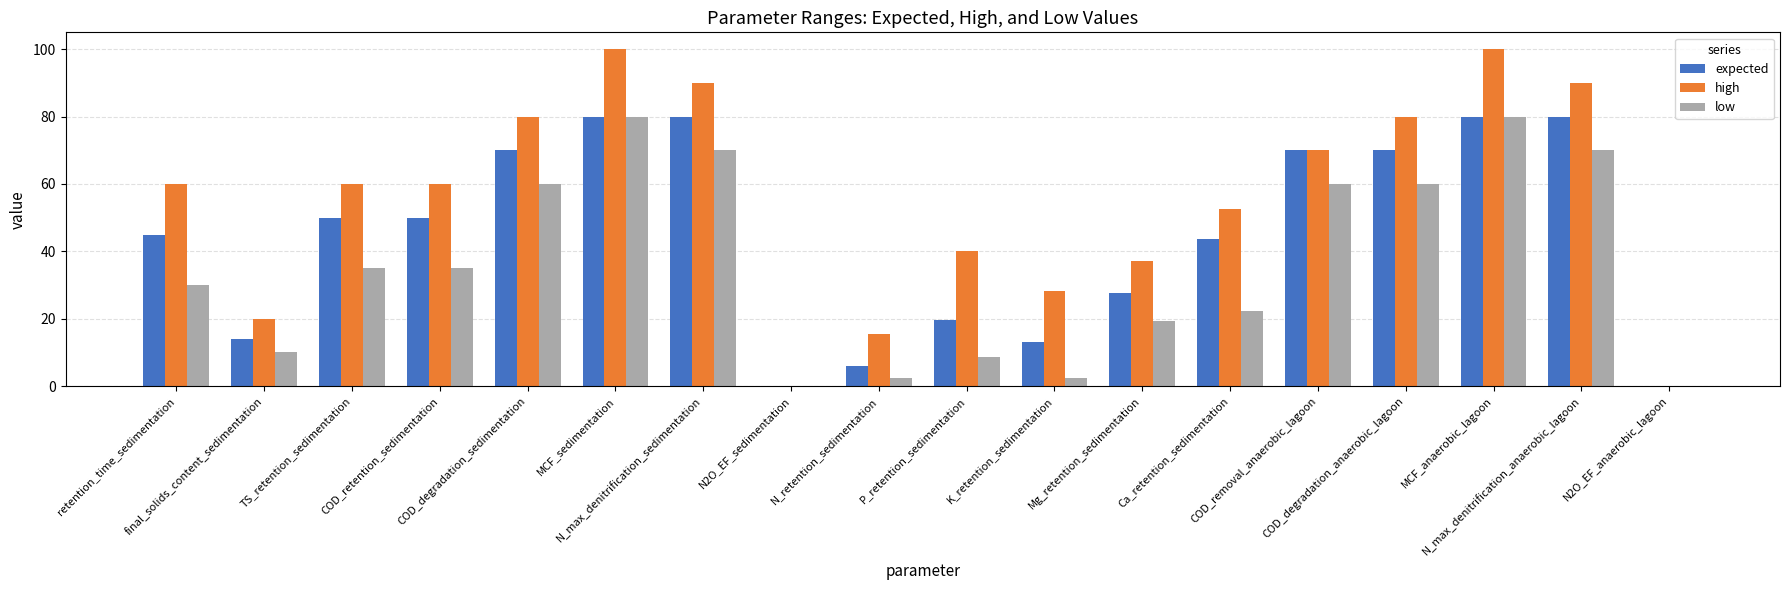

Reading left to right, extract all data points from this chart.

expected: retention_time_sedimentation=45.0	final_solids_content_sedimentation=14.0	TS_retention_sedimentation=50.0	COD_retention_sedimentation=50.0	COD_degradation_sedimentation=70.0	MCF_sedimentation=80.0	N_max_denitrification_sedimentation=80.0	N2O_EF_sedimentation=0.0	N_retention_sedimentation=6.0	P_retention_sedimentation=19.5	K_retention_sedimentation=13.0	Mg_retention_sedimentation=27.8	Ca_retention_sedimentation=43.6	COD_removal_anaerobic_lagoon=70.0	COD_degradation_anaerobic_lagoon=70.0	MCF_anaerobic_lagoon=80.0	N_max_denitrification_anaerobic_lagoon=80.0	N2O_EF_anaerobic_lagoon=0.0
high: retention_time_sedimentation=60.0	final_solids_content_sedimentation=20.0	TS_retention_sedimentation=60.0	COD_retention_sedimentation=60.0	COD_degradation_sedimentation=80.0	MCF_sedimentation=100.0	N_max_denitrification_sedimentation=90.0	N2O_EF_sedimentation=0.1	N_retention_sedimentation=15.6	P_retention_sedimentation=40.2	K_retention_sedimentation=28.2	Mg_retention_sedimentation=37.1	Ca_retention_sedimentation=52.7	COD_removal_anaerobic_lagoon=70.0	COD_degradation_anaerobic_lagoon=80.0	MCF_anaerobic_lagoon=100.0	N_max_denitrification_anaerobic_lagoon=90.0	N2O_EF_anaerobic_lagoon=0.1
low: retention_time_sedimentation=30.0	final_solids_content_sedimentation=10.0	TS_retention_sedimentation=35.0	COD_retention_sedimentation=35.0	COD_degradation_sedimentation=60.0	MCF_sedimentation=80.0	N_max_denitrification_sedimentation=70.0	N2O_EF_sedimentation=0.0	N_retention_sedimentation=2.5	P_retention_sedimentation=8.8	K_retention_sedimentation=2.5	Mg_retention_sedimentation=19.4	Ca_retention_sedimentation=22.3	COD_removal_anaerobic_lagoon=60.0	COD_degradation_anaerobic_lagoon=60.0	MCF_anaerobic_lagoon=80.0	N_max_denitrification_anaerobic_lagoon=70.0	N2O_EF_anaerobic_lagoon=0.0